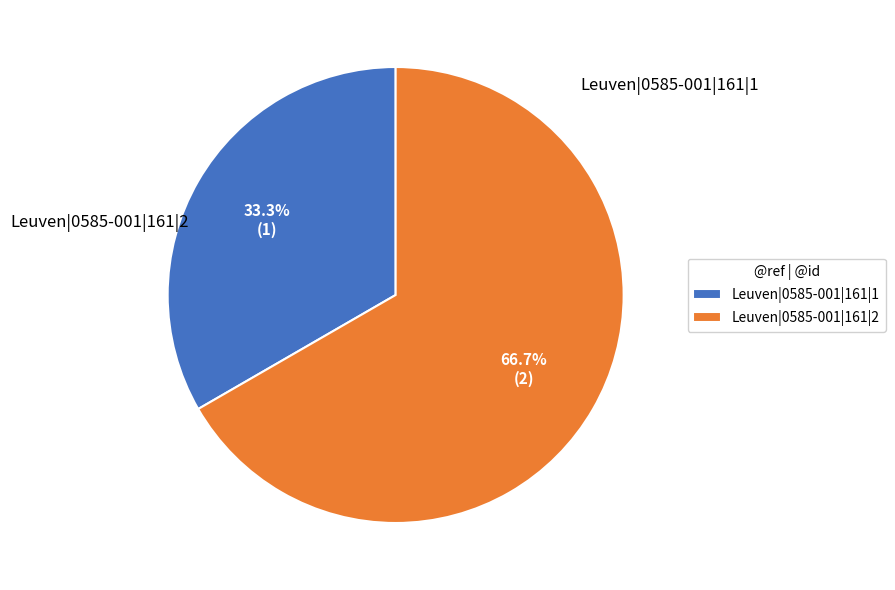

What is the change in value from Leuven|0585-001|161|1 to Leuven|0585-001|161|2?

+1